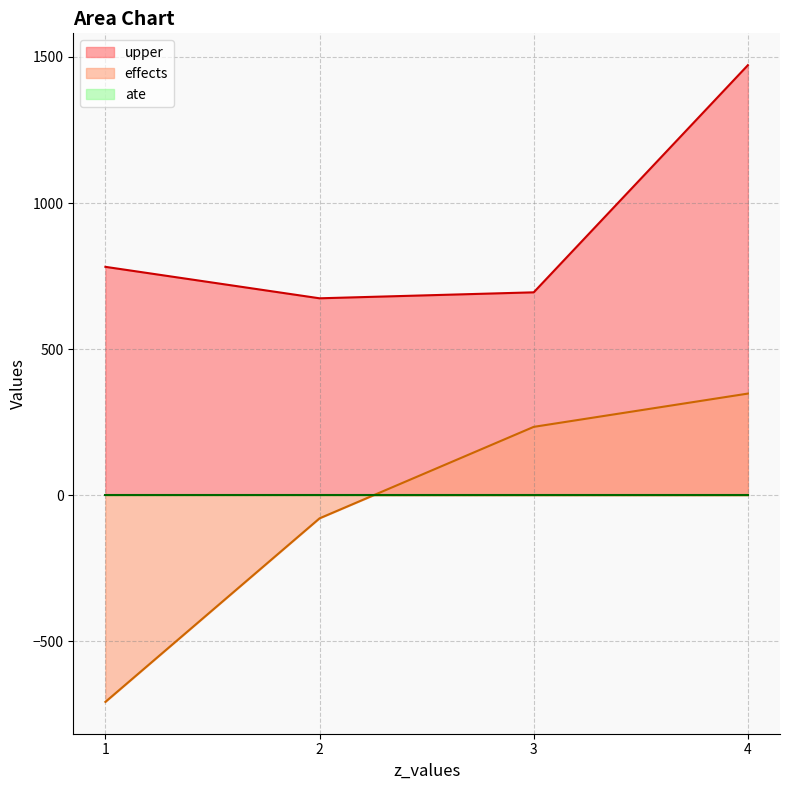

What is the difference between the highest and lowest values at 2?

752.9